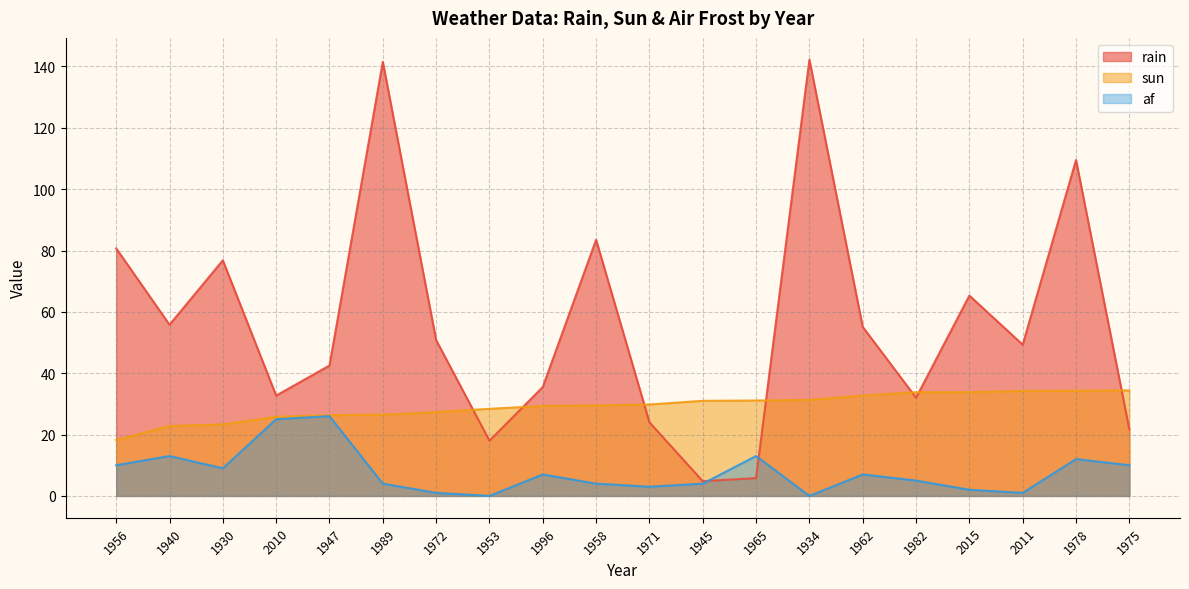

Does the chart have visible grid lines?

Yes